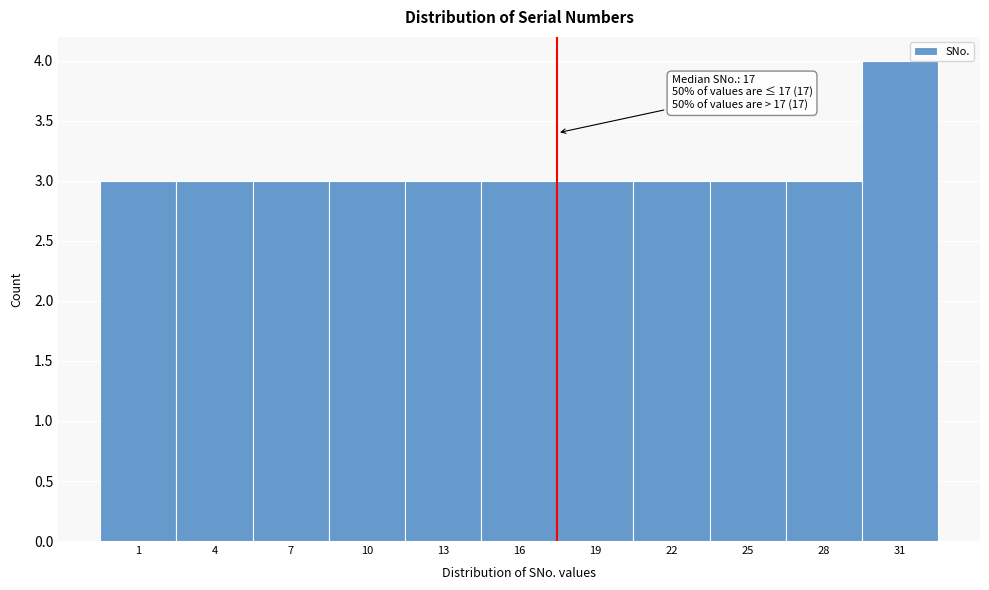

Reading left to right, transcribe all the data shown in this chart.

1=3	4=3	7=3	10=3	13=3	16=3	19=3	22=3	25=3	28=3	31=4